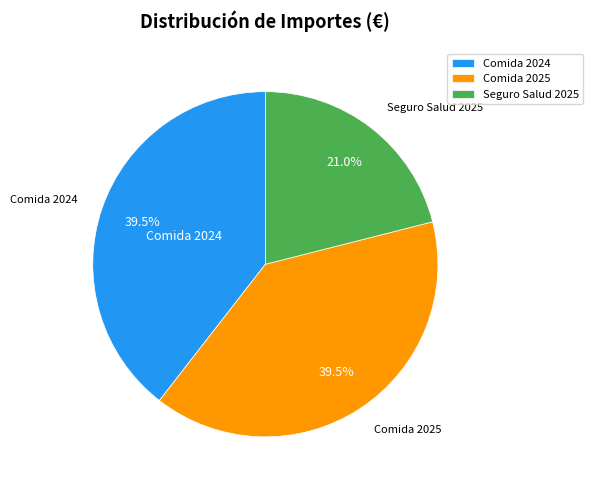

What percentage is NOT represented by Seguro Salud 2025?

79.0%